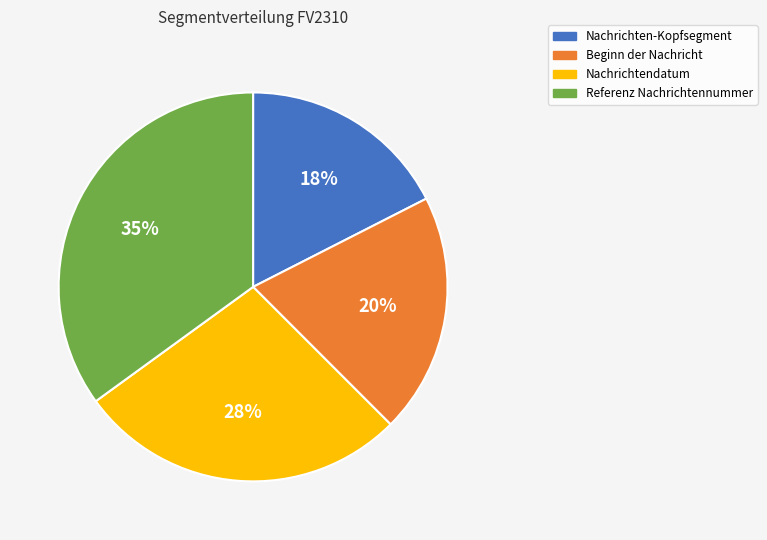

Rank the categories by value from lowest to highest.

Nachrichten-Kopfsegment, Beginn der Nachricht, Nachrichtendatum, Referenz Nachrichtennummer